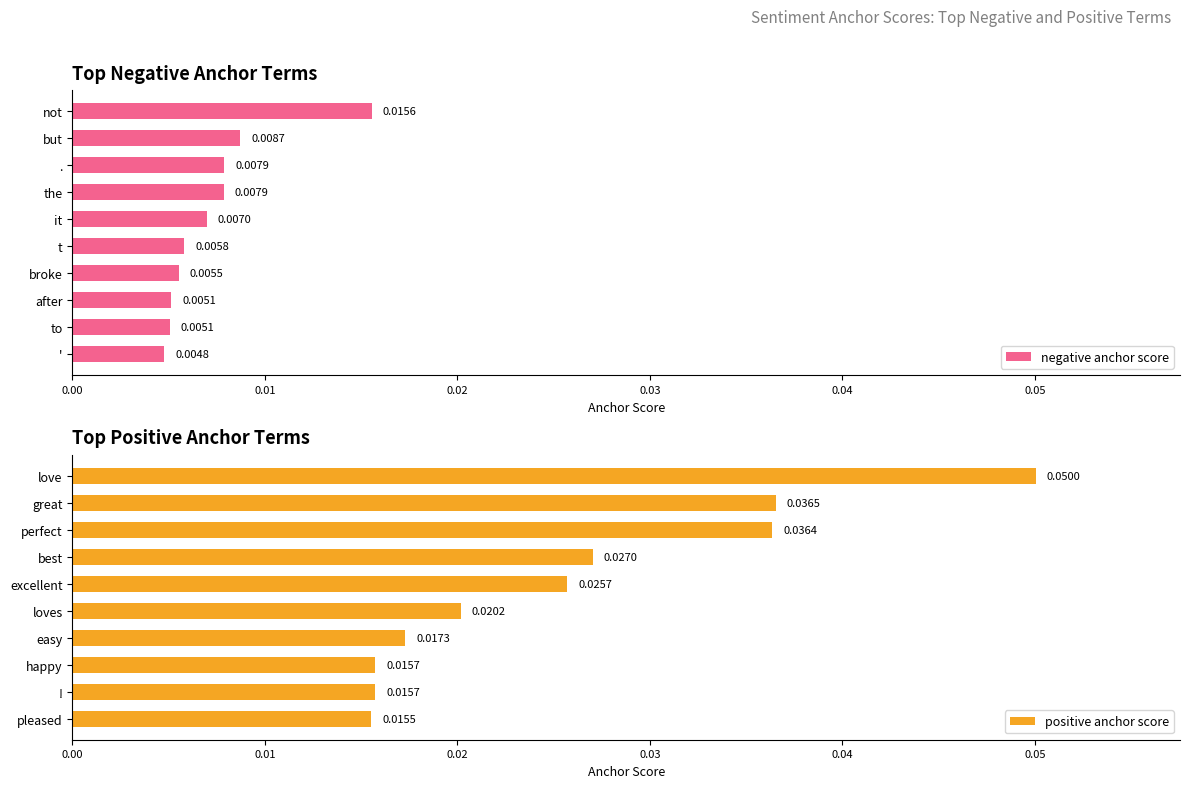

Where is negative anchor score nearest to the value 0?

'